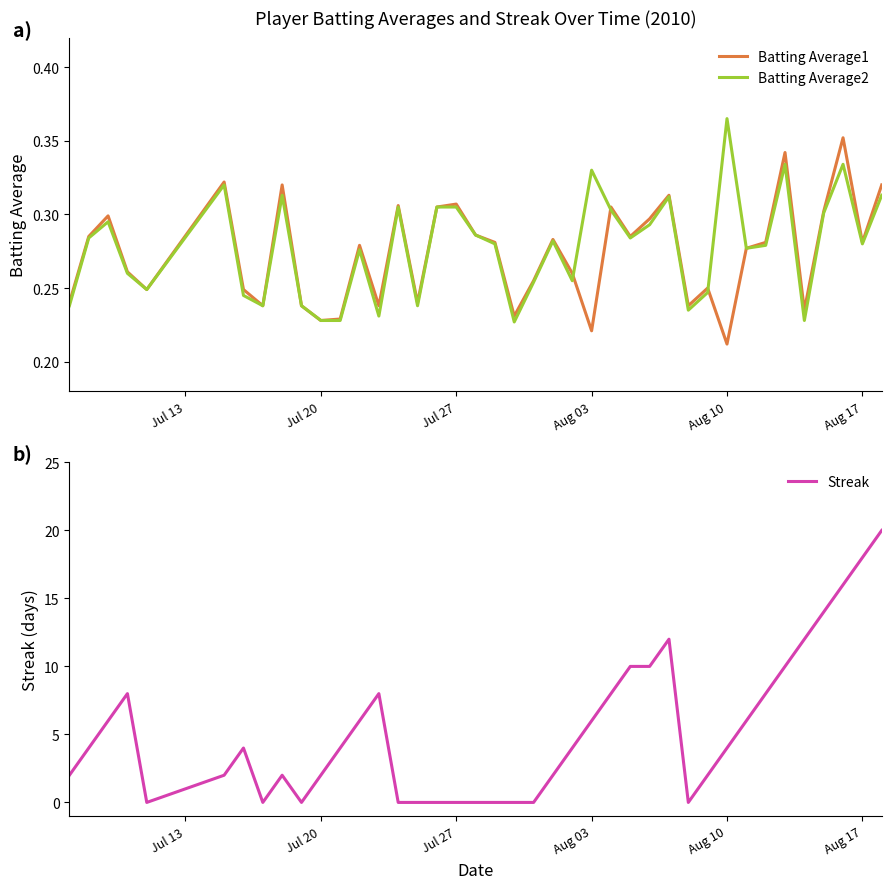

Which category has the lowest value in the Batting Average1 series?

Aug 10